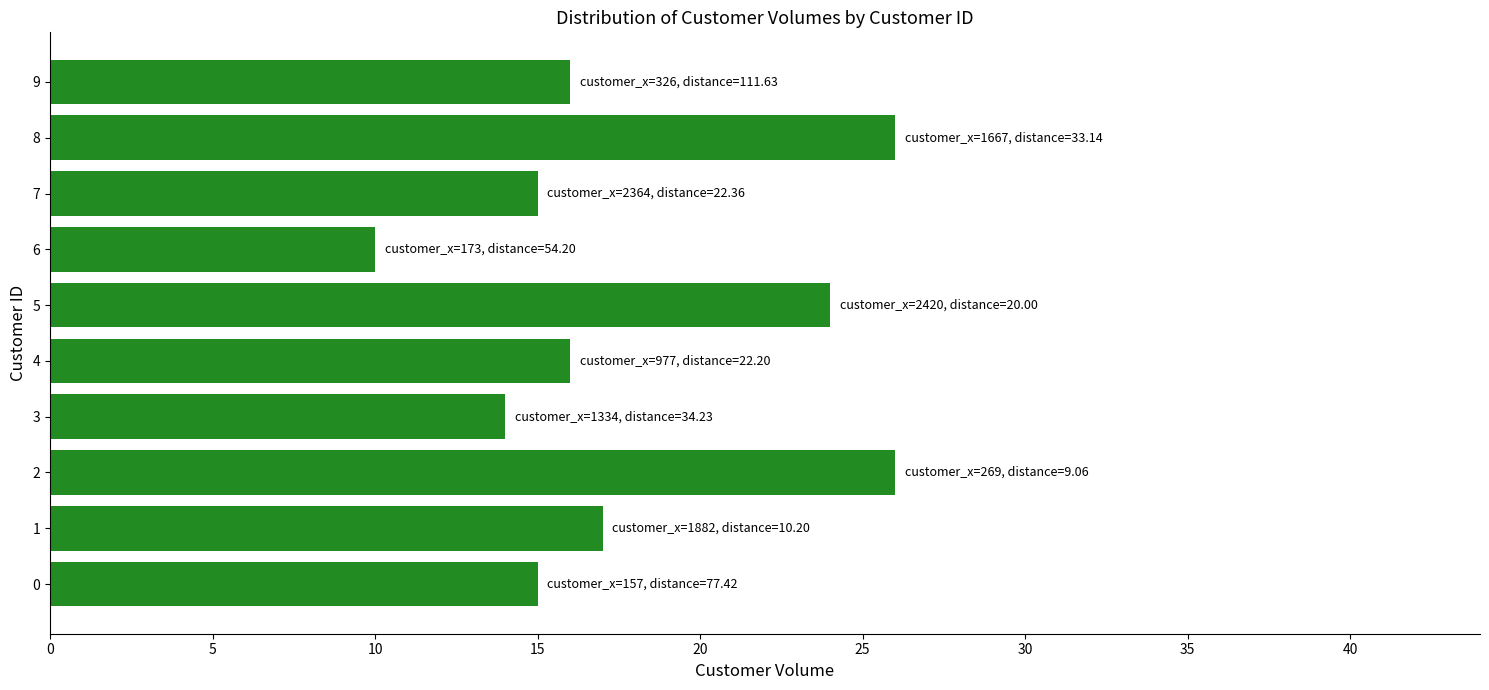

What is the smallest value displayed?

10